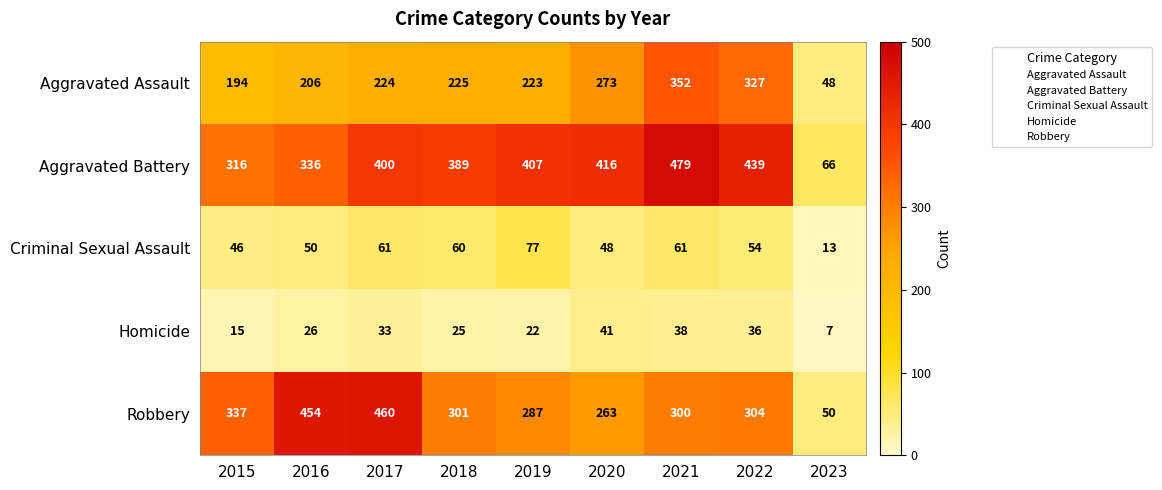

What is the difference between the second highest and second lowest values in the Aggravated Assault series?

133